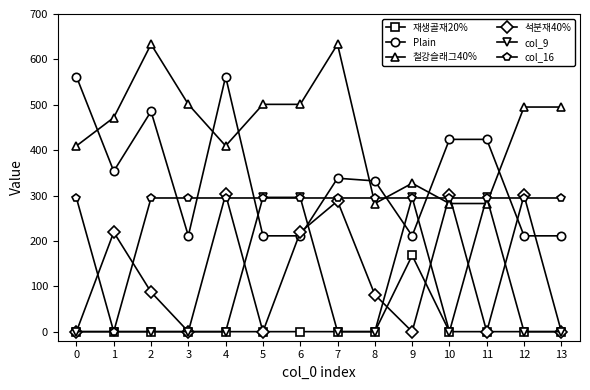

What is the minimum value for 철강슬래그40%?

282.4